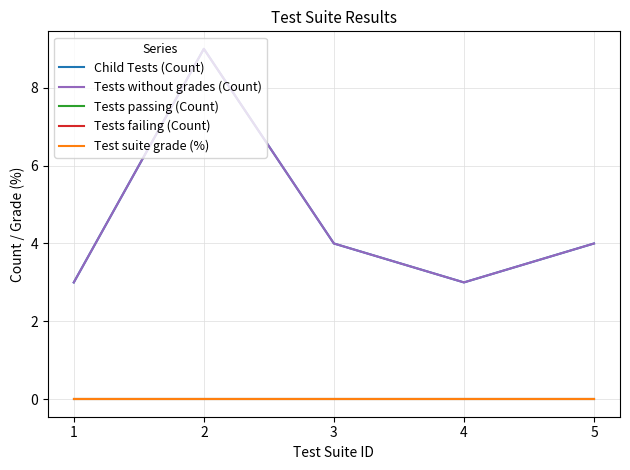

Does the chart have visible grid lines?

Yes